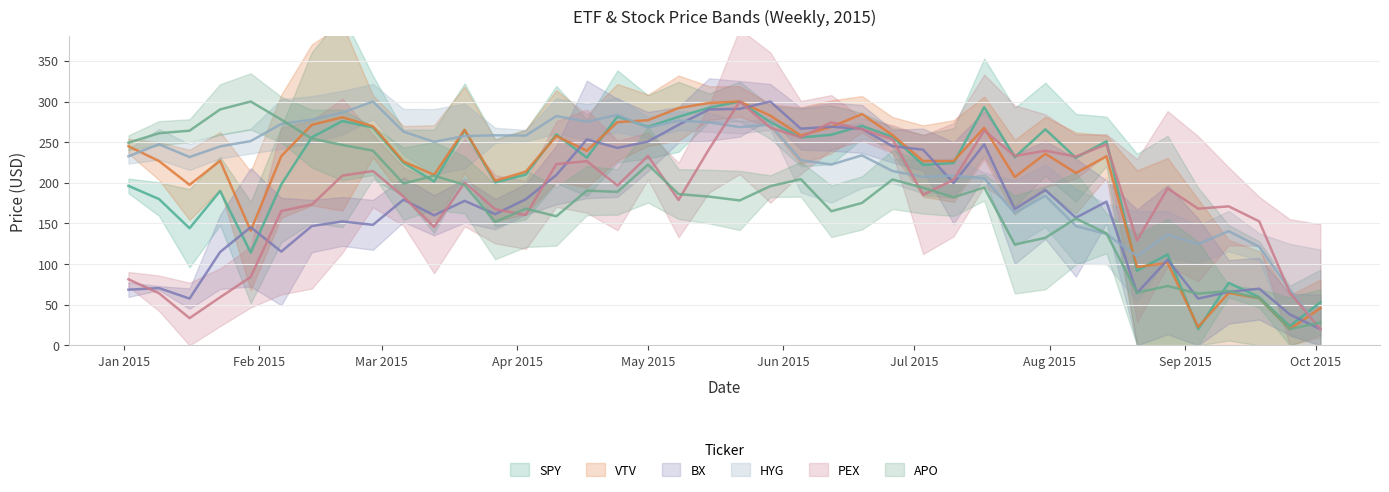

Reading left to right, transcribe all the data shown in this chart.

SPY: 196.2	180.0	144.1	189.9	114.2	197.9	255.9	276.0	268.0	224.6	201.7	264.6	200.5	210.1	259.5	230.8	281.6	268.8	281.2	292.5	300.0	274.6	255.8	259.1	270.1	256.5	222.0	224.4	293.0	231.5	265.8	230.8	251.0	91.9	111.8	20.0	77.0	59.3	23.6	53.1
VTV: 245.0	226.8	197.5	227.1	141.0	232.8	271.3	280.6	269.5	226.2	209.8	265.3	202.6	213.6	257.6	239.3	274.6	277.0	291.9	298.2	300.0	282.7	258.2	268.9	284.5	258.8	226.8	226.8	267.7	207.1	235.8	212.1	232.5	96.5	101.3	22.7	64.5	58.0	20.0	45.7
BX: 68.5	70.5	57.6	114.9	145.4	115.4	146.8	152.4	148.3	179.3	160.0	177.8	161.5	179.8	209.5	253.4	242.9	250.7	271.5	290.2	291.0	300.0	266.6	269.0	266.3	245.1	240.7	199.8	247.3	167.6	191.2	157.1	176.8	64.4	105.4	57.6	65.9	69.8	38.0	20.0
HYG: 232.6	247.4	231.7	244.8	251.3	272.4	277.7	286.3	300.0	262.9	250.4	257.5	258.4	258.1	282.2	275.1	283.7	267.9	276.5	274.5	268.5	271.5	227.8	222.5	233.8	214.5	207.4	208.8	205.6	162.8	184.2	146.8	137.0	109.7	136.4	124.5	140.6	121.3	68.4	20.0
PEX: 81.3	64.2	33.5	59.2	84.1	165.3	173.2	208.8	214.5	183.2	145.4	200.3	167.5	160.4	223.1	226.6	196.7	233.0	178.9	241.6	300.0	267.9	255.8	274.4	265.8	253.7	185.3	203.8	264.4	233.0	239.4	232.3	247.3	129.0	193.1	168.2	171.0	152.5	64.9	20.0
APO: 249.3	261.0	264.1	290.3	300.0	277.8	254.4	246.6	239.6	199.0	208.7	197.4	151.8	168.2	158.8	190.4	188.9	222.4	186.1	183.0	178.3	195.9	204.5	165.1	175.2	204.1	193.9	182.2	194.3	124.1	132.3	156.1	137.8	64.8	73.0	63.7	66.8	57.8	20.0	28.2